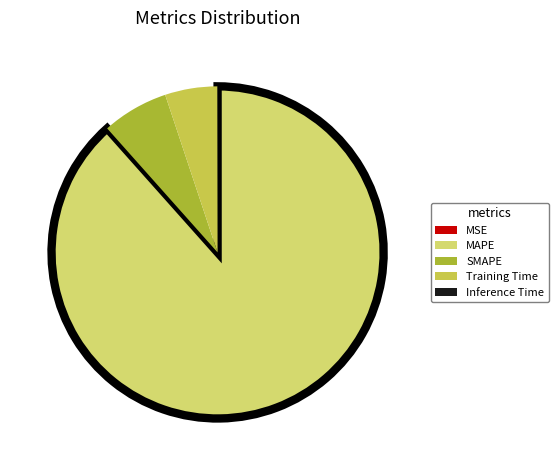

Which slice is the largest?

MAPE